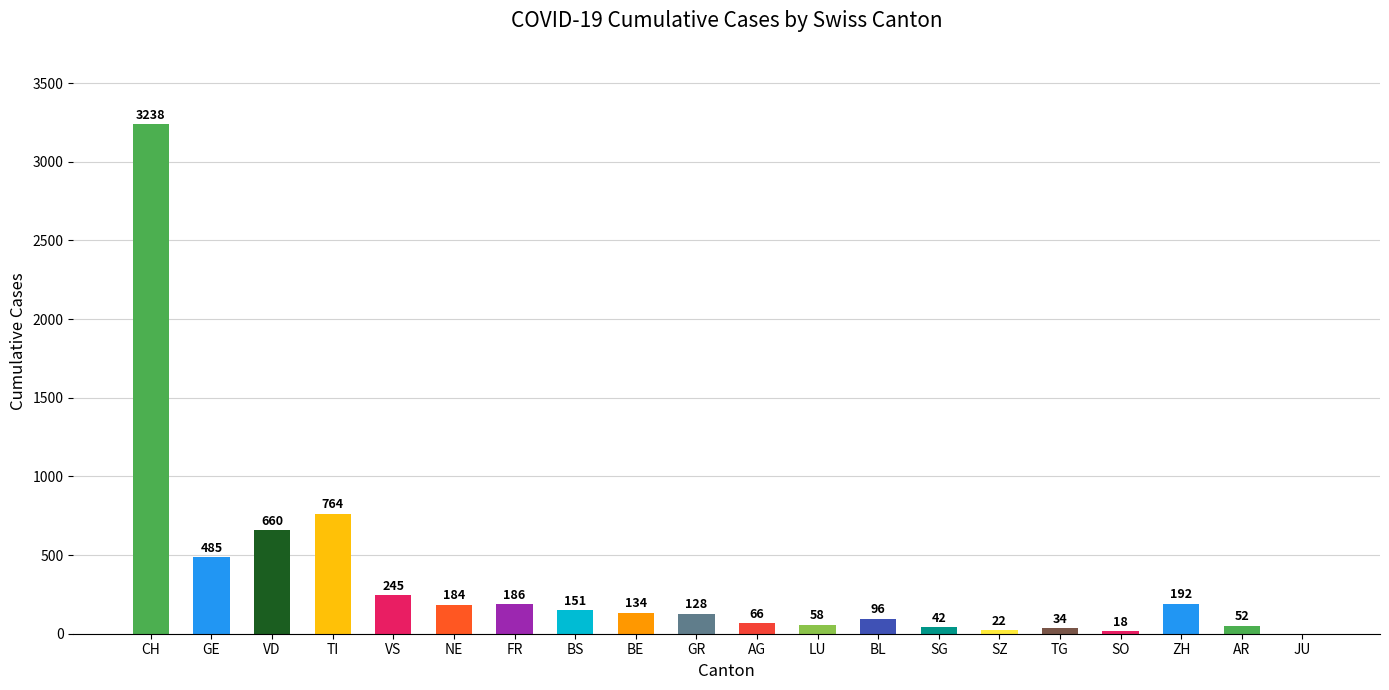

What is the sum of the values at JU and CH?

3238